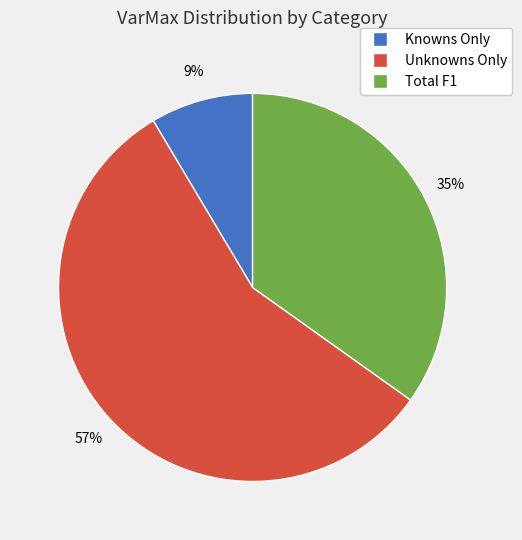

True or false: Unknowns Only accounts for 51% of the total.

False